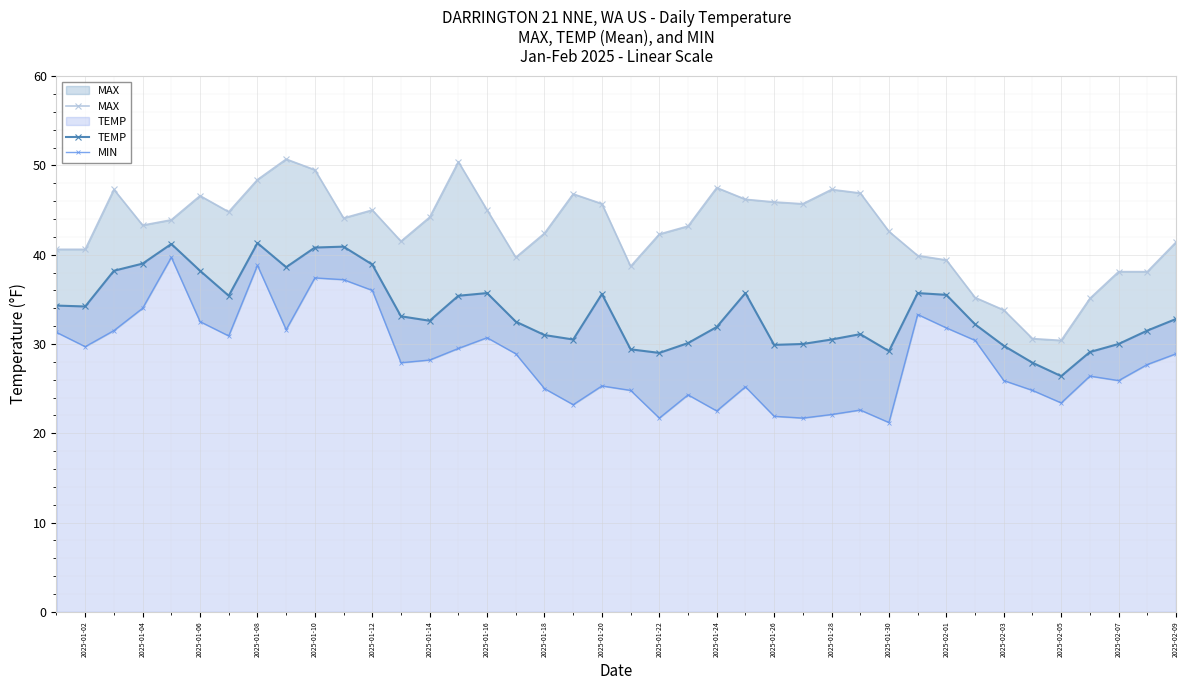

How many data points in MIN are above 28?

20